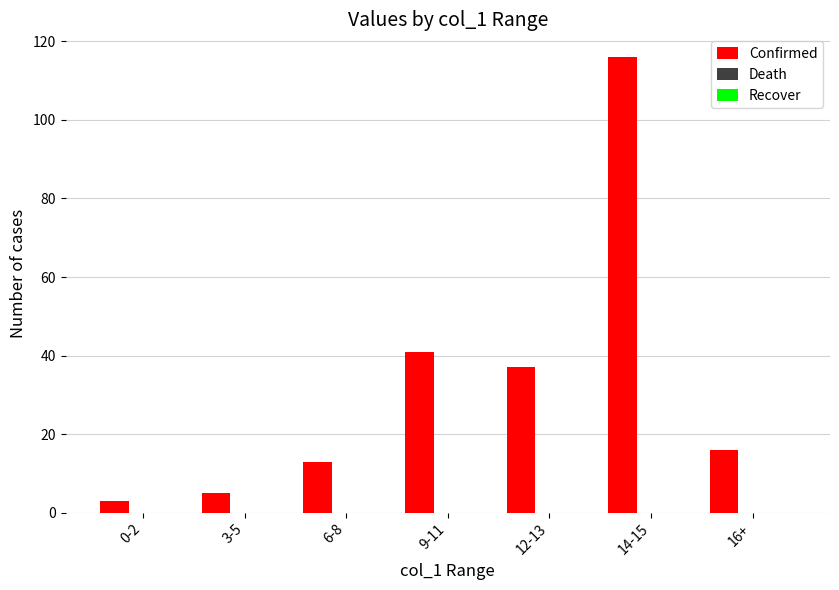

What is the maximum value shown in the chart?

116